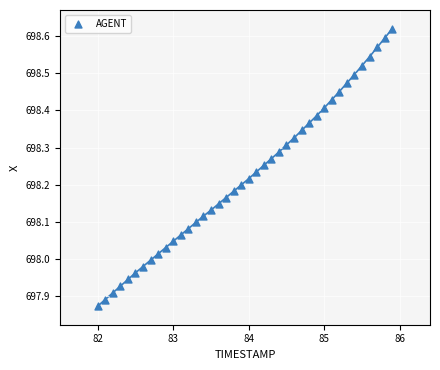

What is the range of X values (max minus min)?

3.9